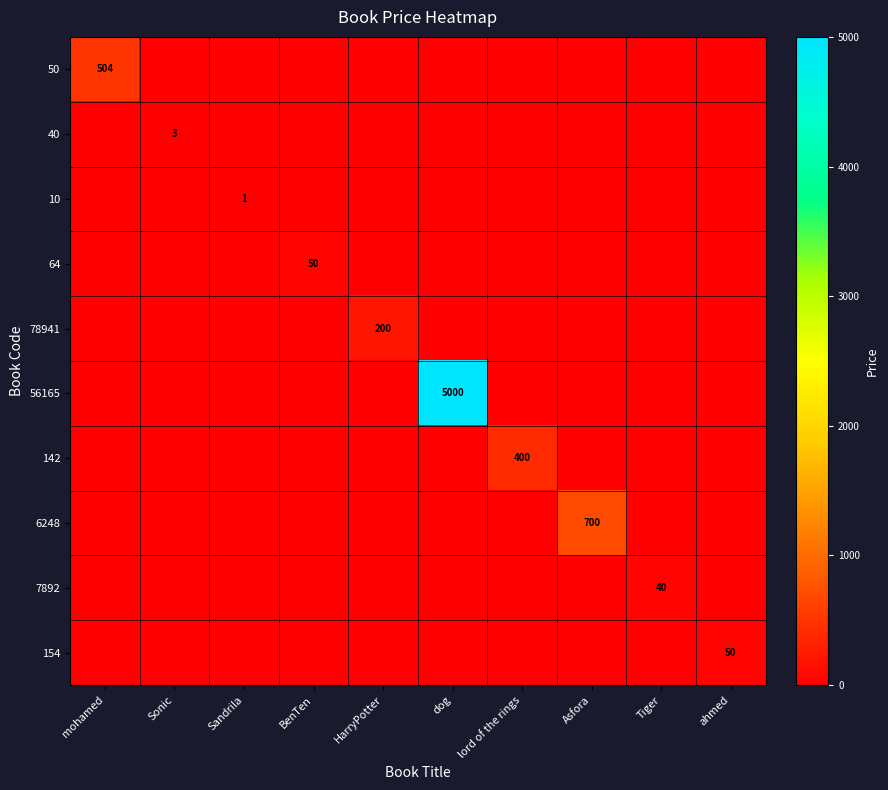

Is the value of 50 at mohamed greater than the value of 64 at BenTen?

Yes